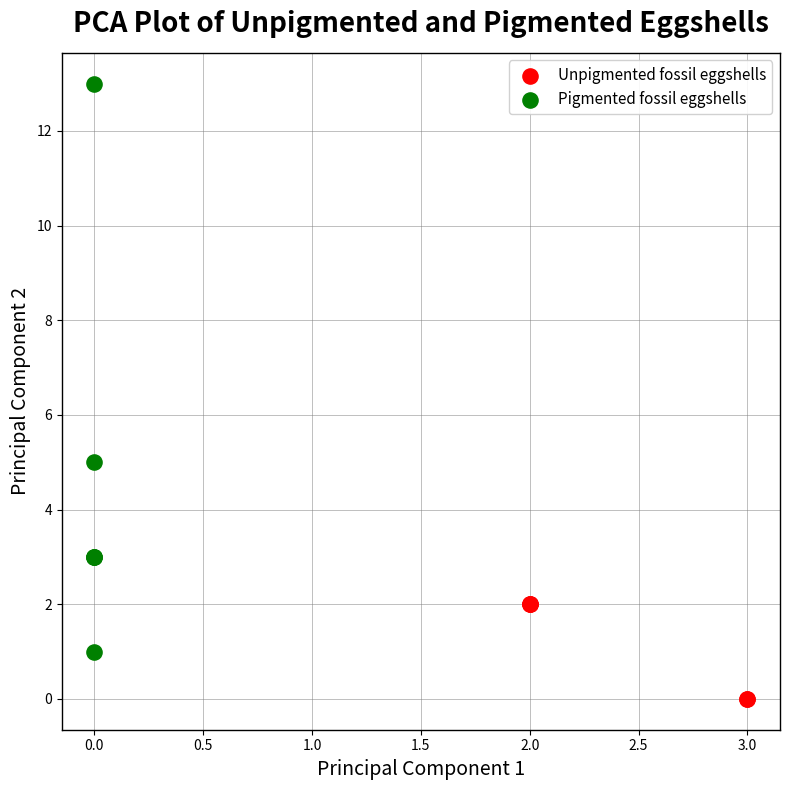

What are all the series names shown in the legend?

Unpigmented fossil eggshells, Pigmented fossil eggshells